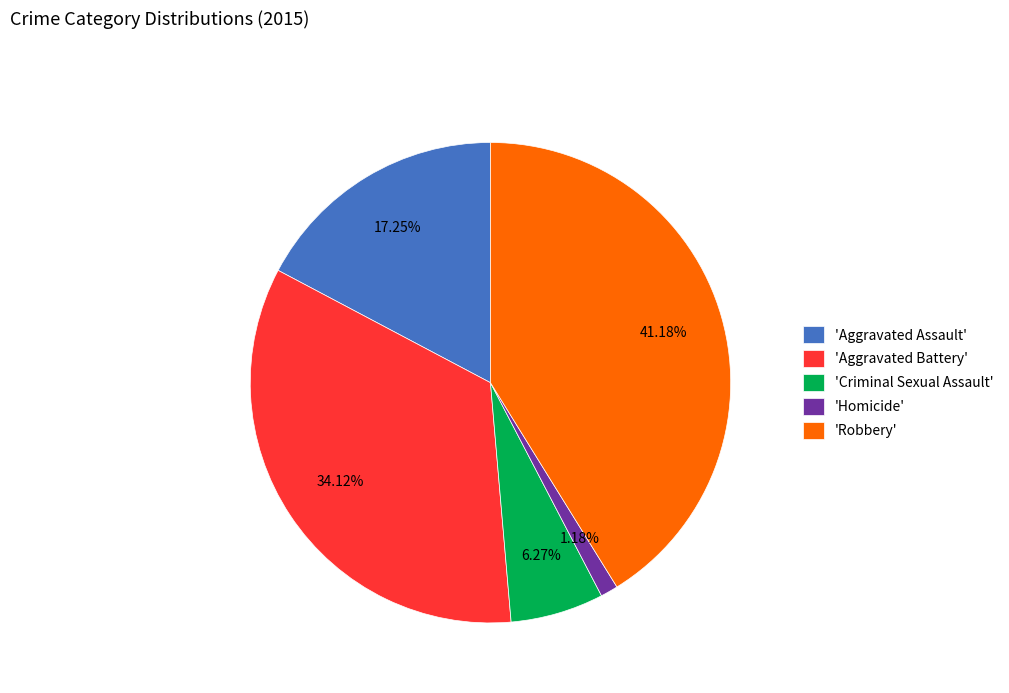

Is the sum of 'Criminal Sexual Assault' and 'Aggravated Battery' greater than half?

No